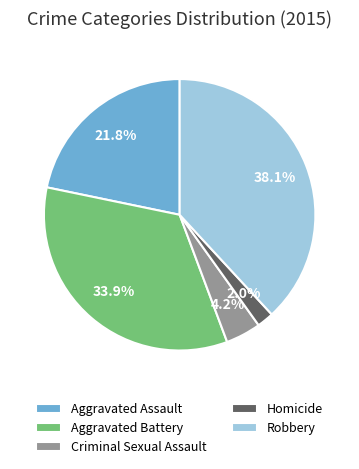

Between Aggravated Assault and Criminal Sexual Assault, which is larger?

Aggravated Assault